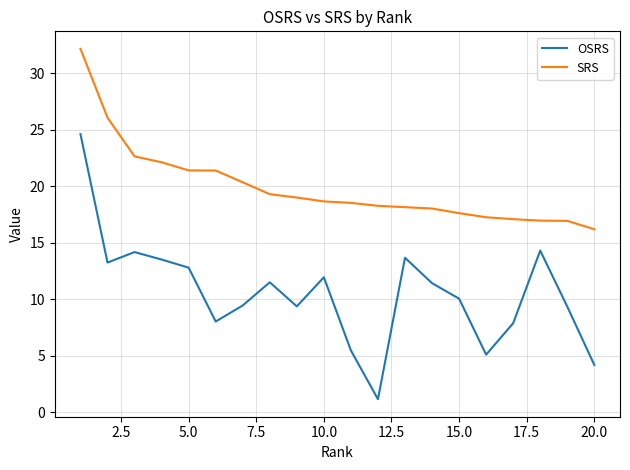

How many interior local peaks does the OSRS series have?

5